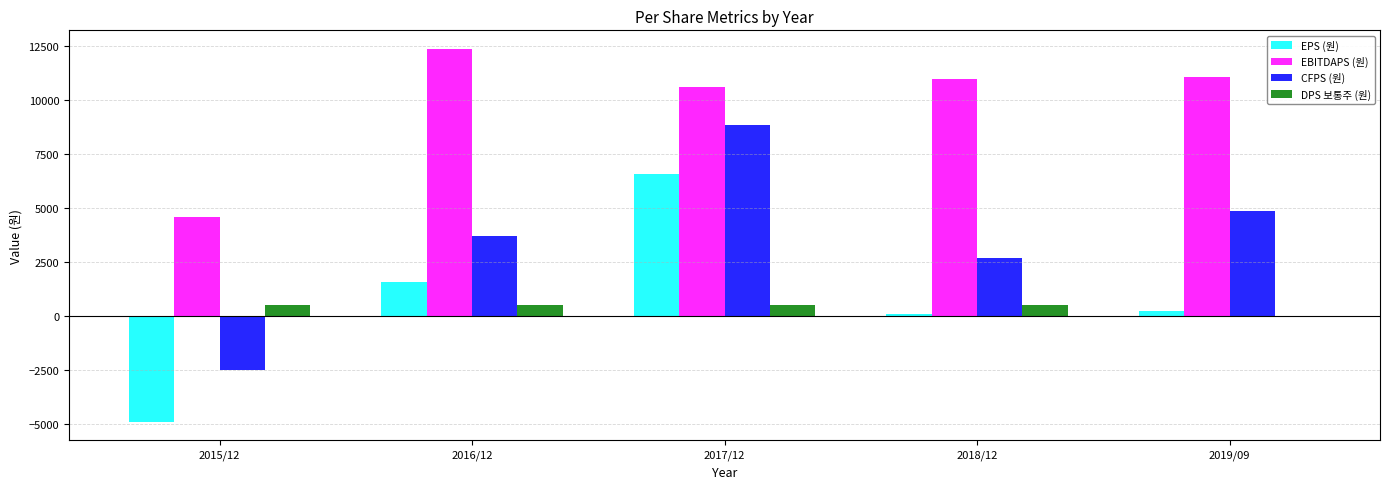

What is the difference between the EPS (원) values at 2015/12 and 2017/12?

11435